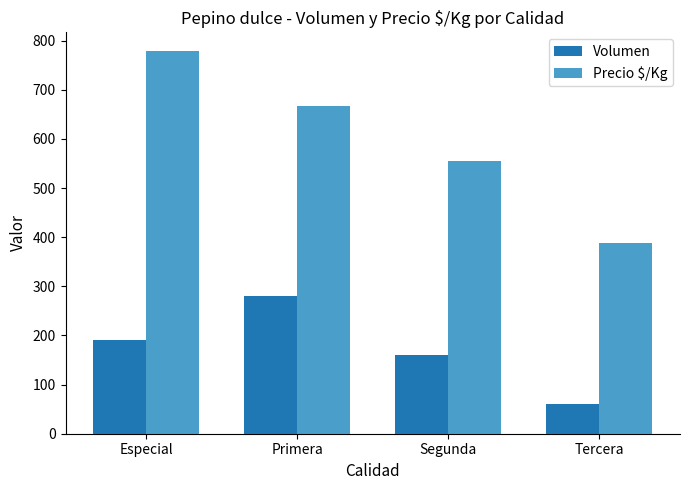

Reading right to left, list all the values displayed in this chart.

Volumen: 60	160	280	190
Precio $/Kg: 389	556	667	778